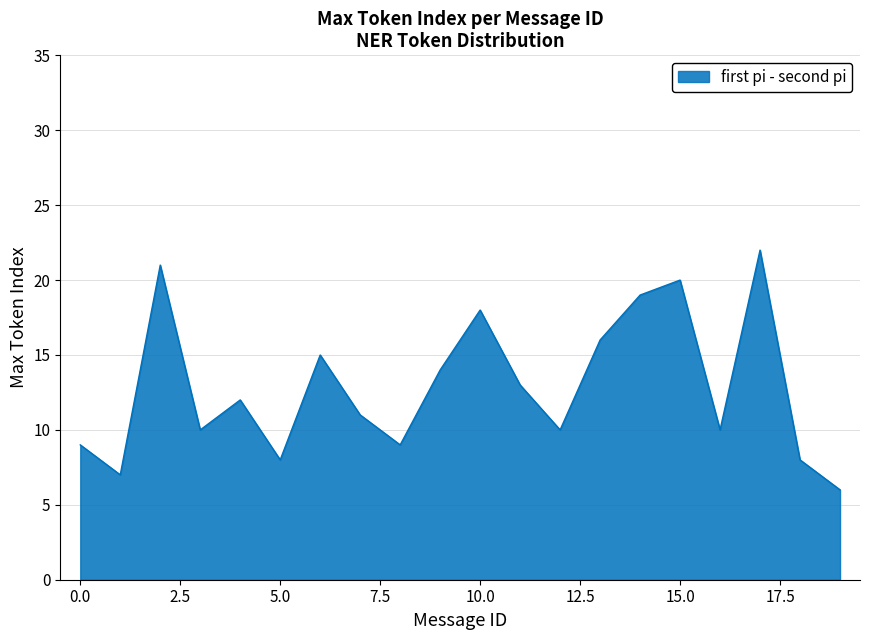

What is the minimum value shown in the chart?

6